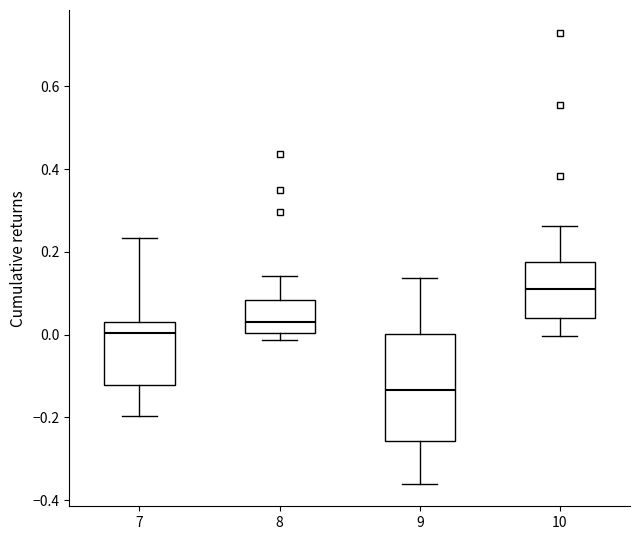

Which box's median line is the highest?

10